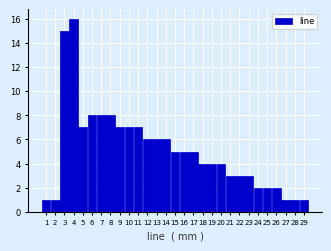

What is the height of the bar covering 19.5 to 20.5 on the x-axis? The values are not printed on the chart, so give them approximately, as read against the axis.

4